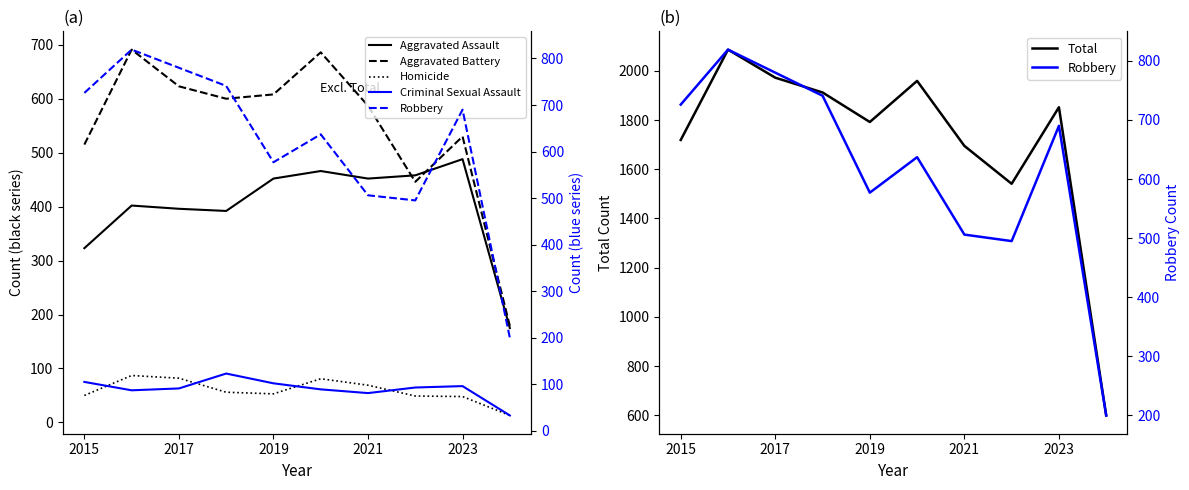

The Total series shows 1695 at 2021. True or false?

True